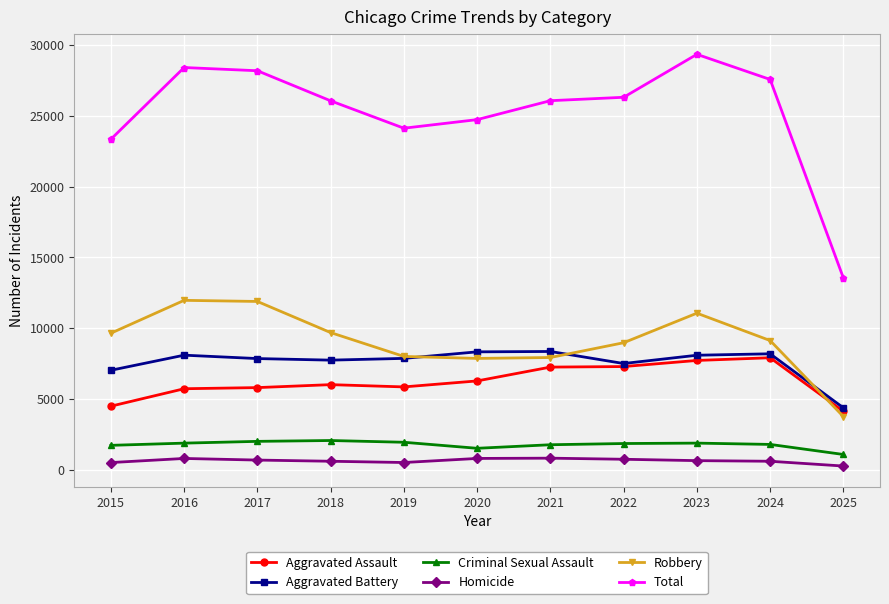

Is it true that Aggravated Battery equals 11398 at 2016?

False